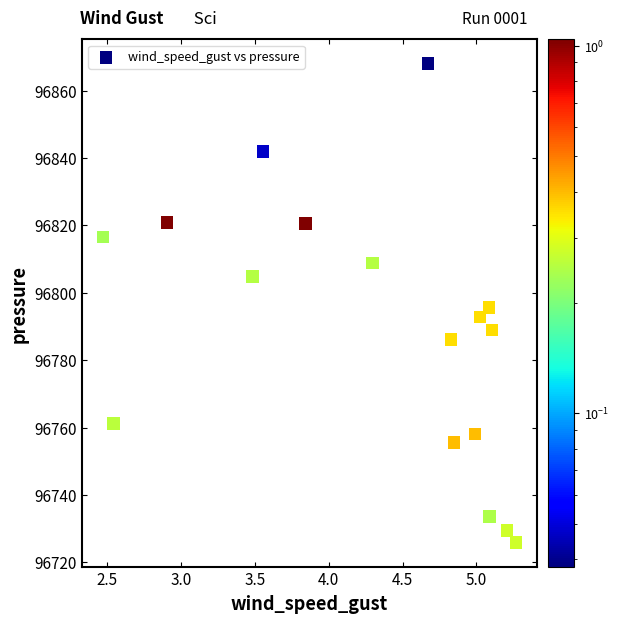

What is the range of X values (max minus min)?

2.8